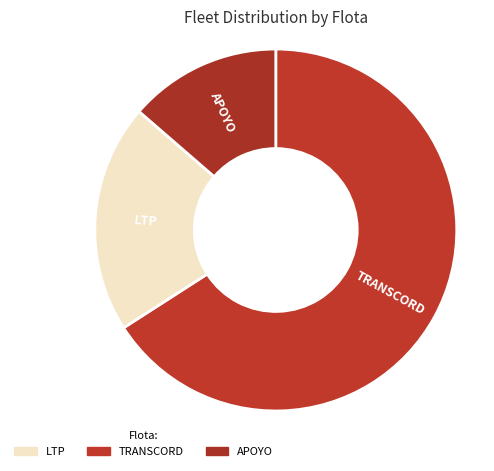

What is the smallest slice in the pie chart?

APOYO